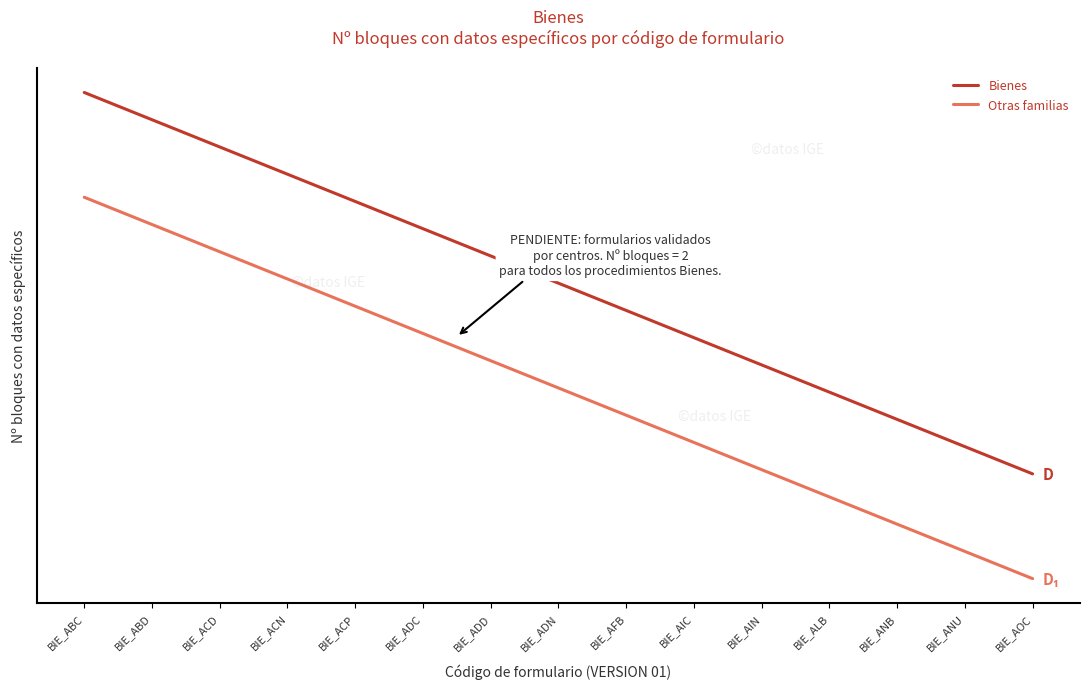

Does the chart have visible grid lines?

No